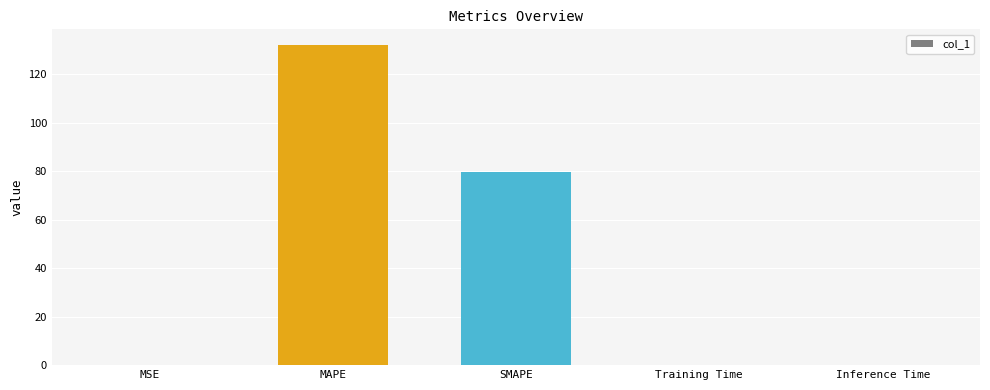

What is the maximum value shown in the chart?

131.9